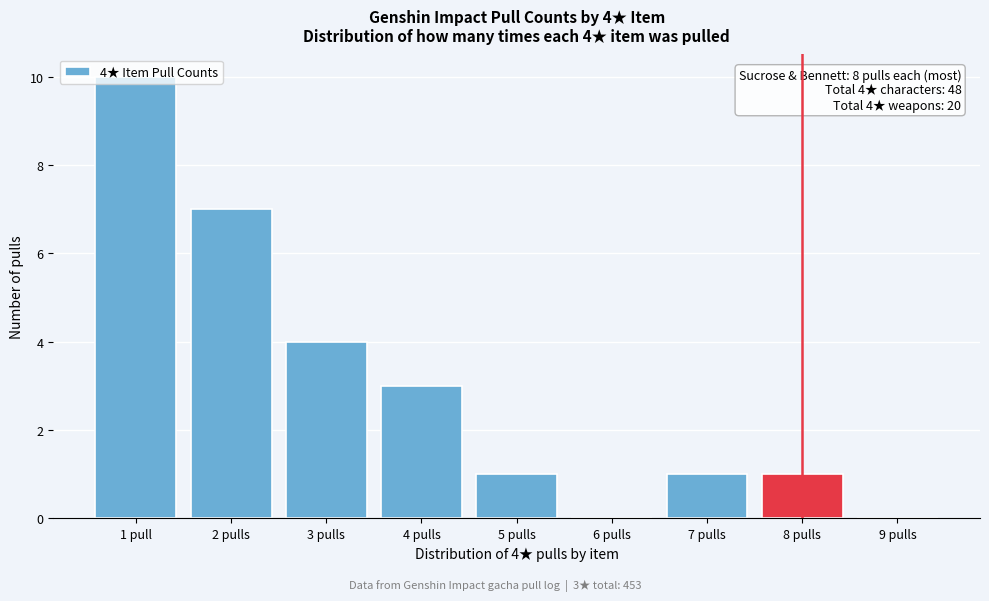

Which has a higher value, 6 pulls or 1 pull?

1 pull